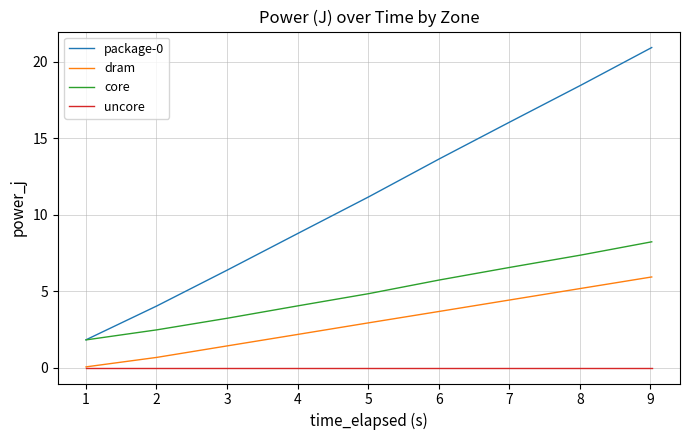

True or false: uncore and core intersect in this chart.

False